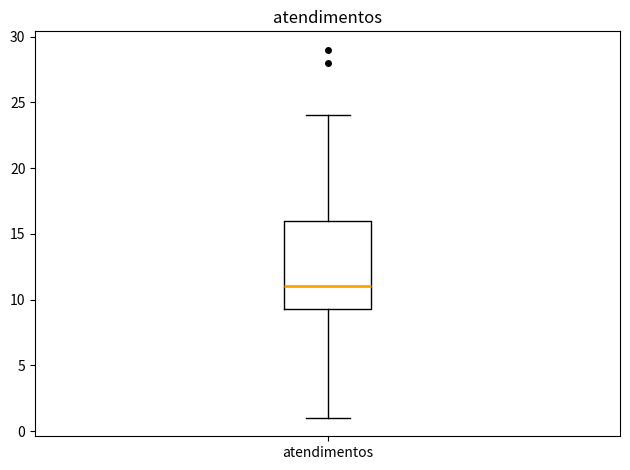

Where is the upper edge of the box for atendimentos on the y-axis? The values are not printed on the chart, so give them approximately, as read against the axis.

16.0